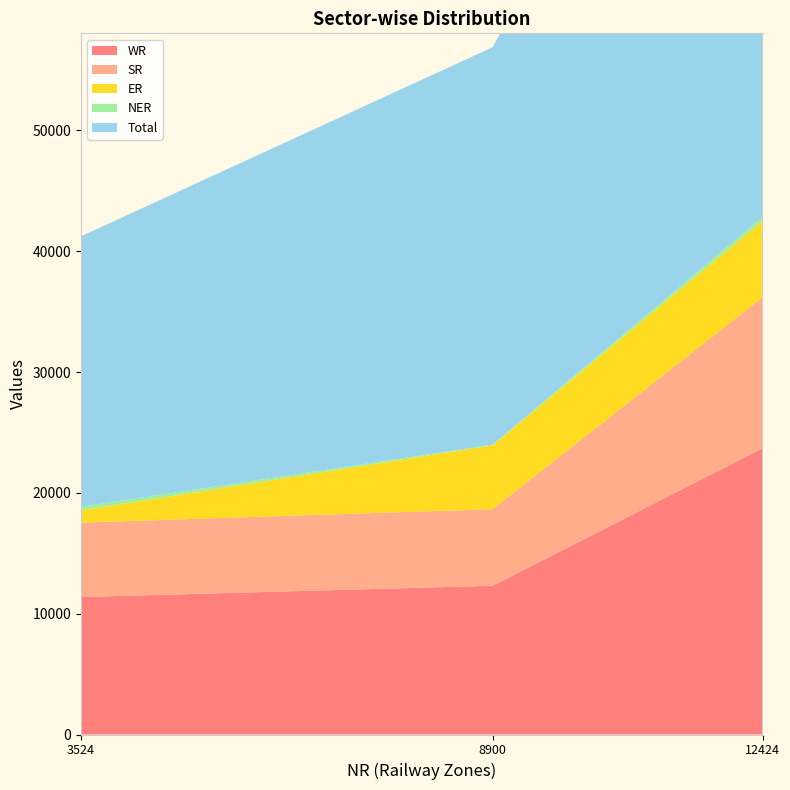

Reading left to right, what are all the values shown in this chart?

WR: Central Sector=11379	State Sector=12312	Total=23691
SR: Central Sector=6162	State Sector=6340	Total=12502
ER: Central Sector=1010	State Sector=5295	Total=6305
NER: Central Sector=306	State Sector=50	Total=356
Total: Central Sector=22380	State Sector=32897	Total=55277